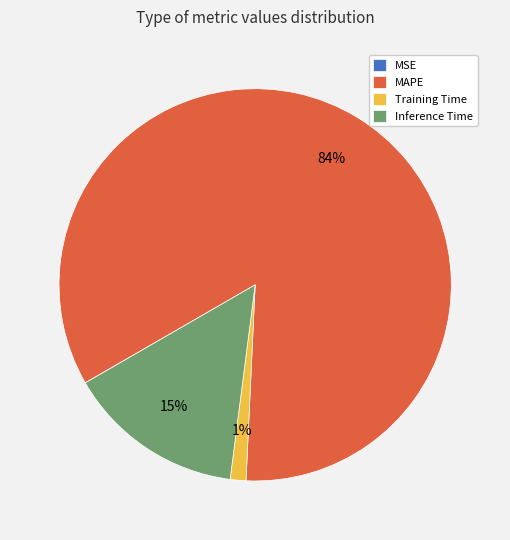

To the nearest percent, what is the difference between the largest and smallest slice percentages?

84%